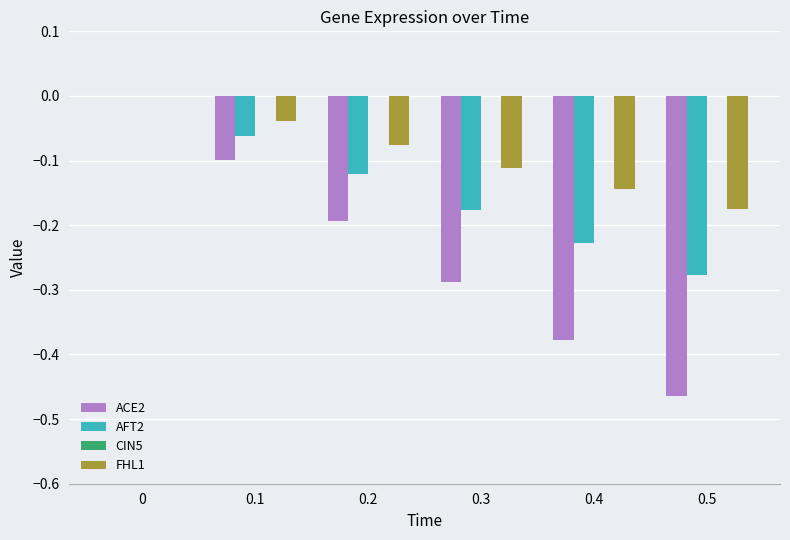

The FHL1 series shows -0.1 at 0.2. True or false?

True